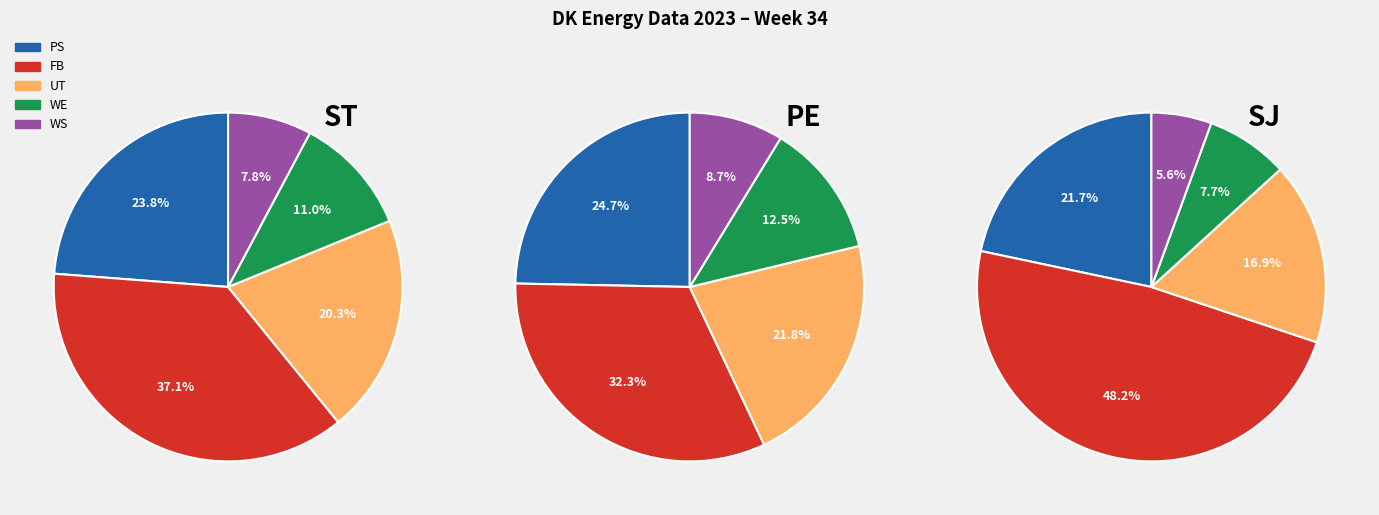

To the nearest percent, what is the combined percentage of WS and PS?

32%